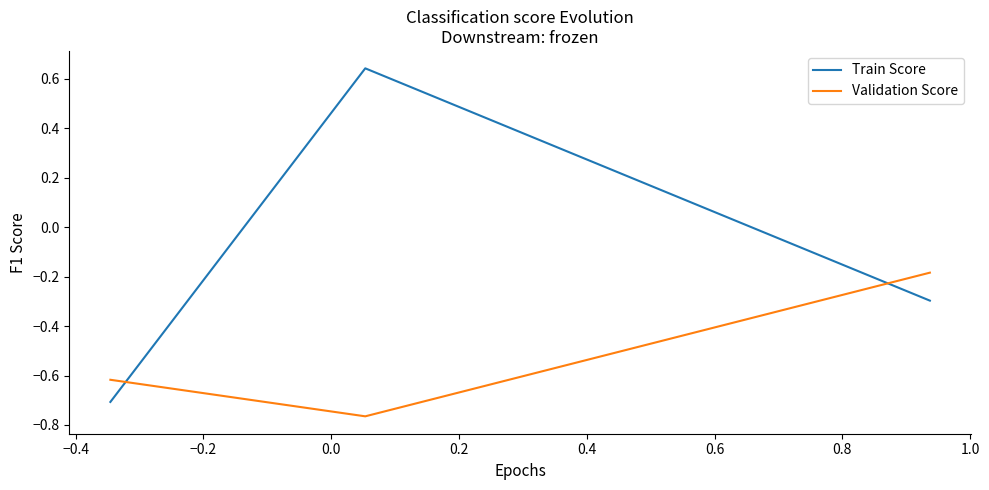

What is the lowest value of the Train Score series?

-0.7